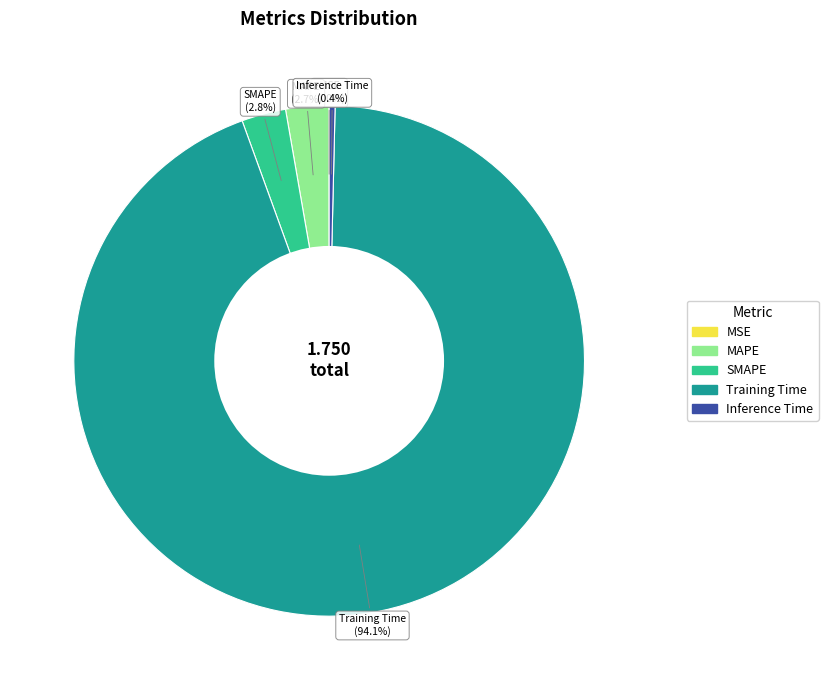

Combined, what portion of the pie is MAPE and Inference Time?

3.1%